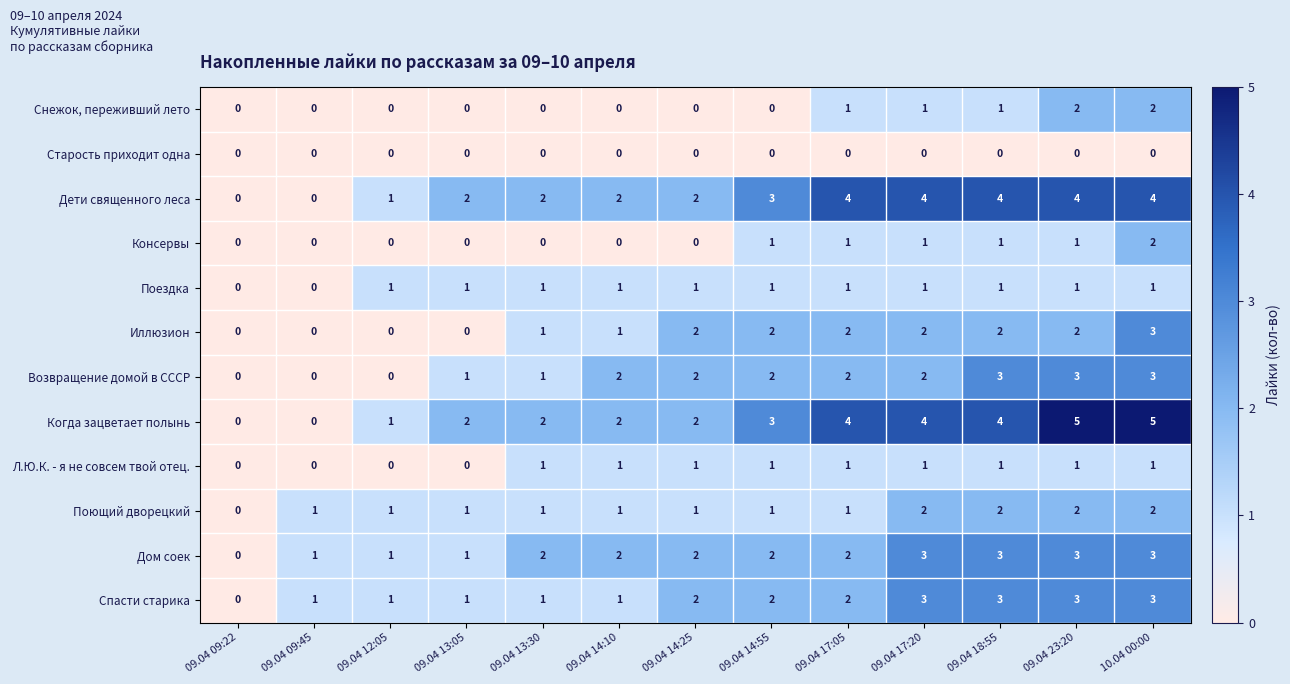

True or false: Старость приходит одна has a value of 0 at 09.04 14:25.

True